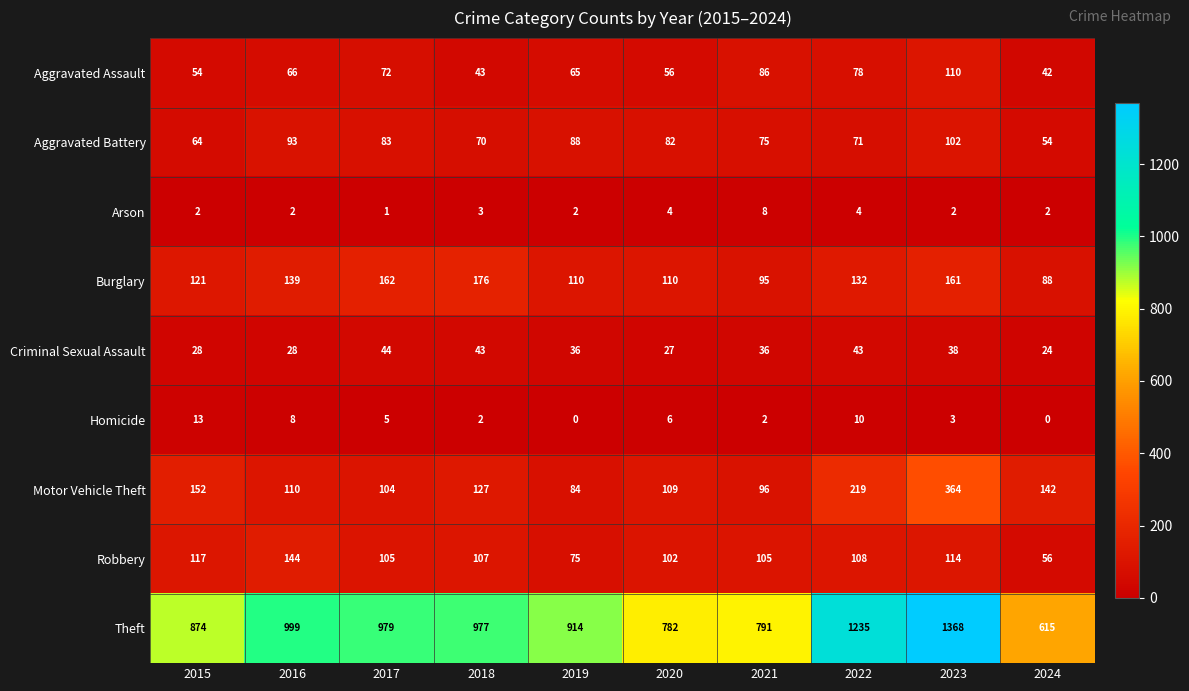

What is the sum of all Criminal Sexual Assault values?

347